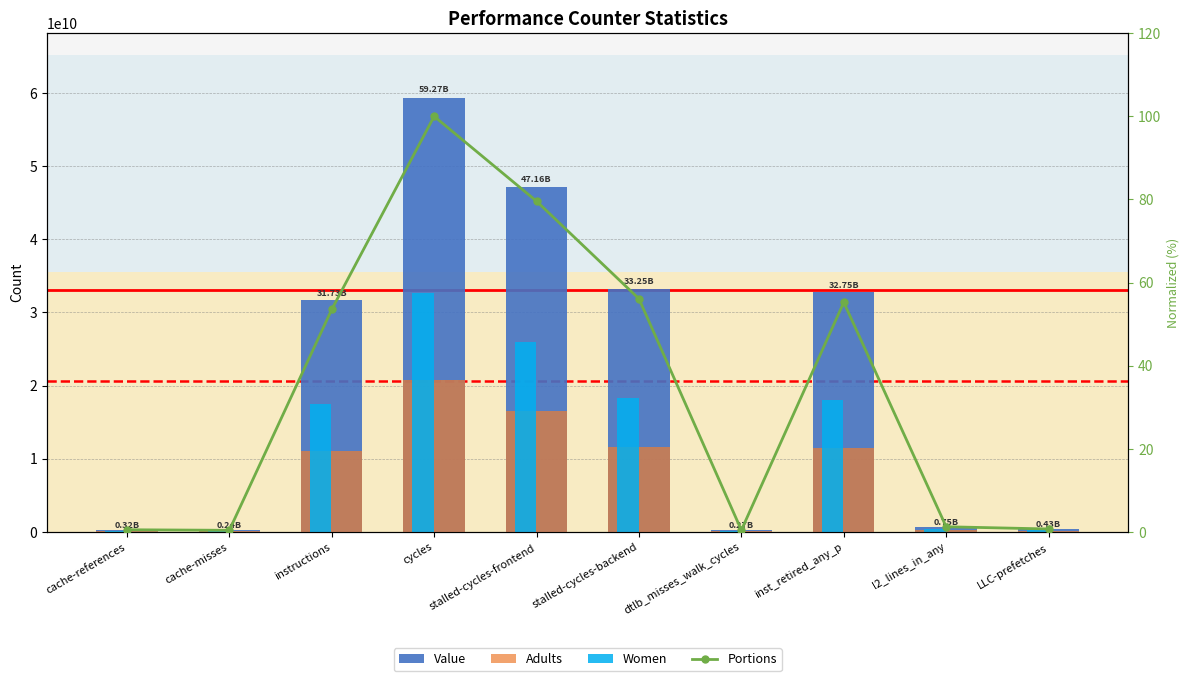

What is the approximate value of Portions at dtlb_misses_walk_cycles?

0.4